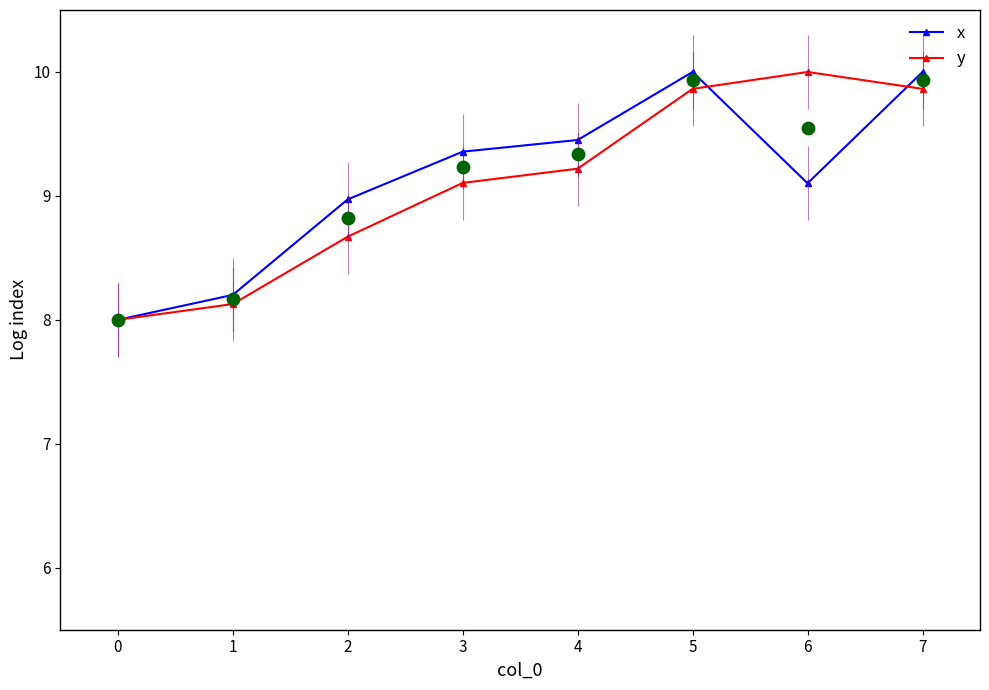

At how many categories does at least one series exceed 8?

7